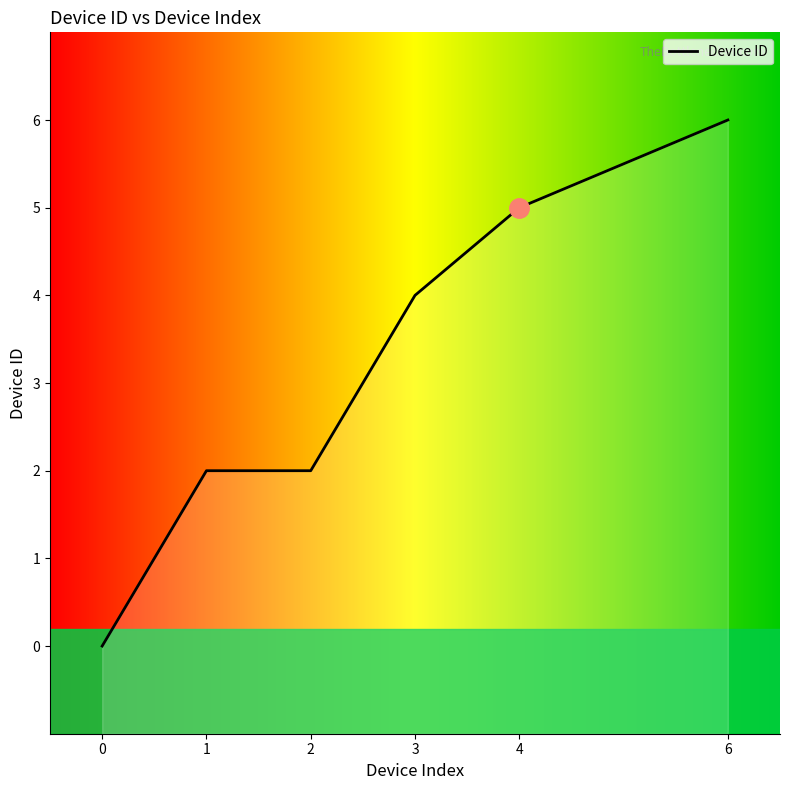

What is the change in value from 1 to 6?

+4